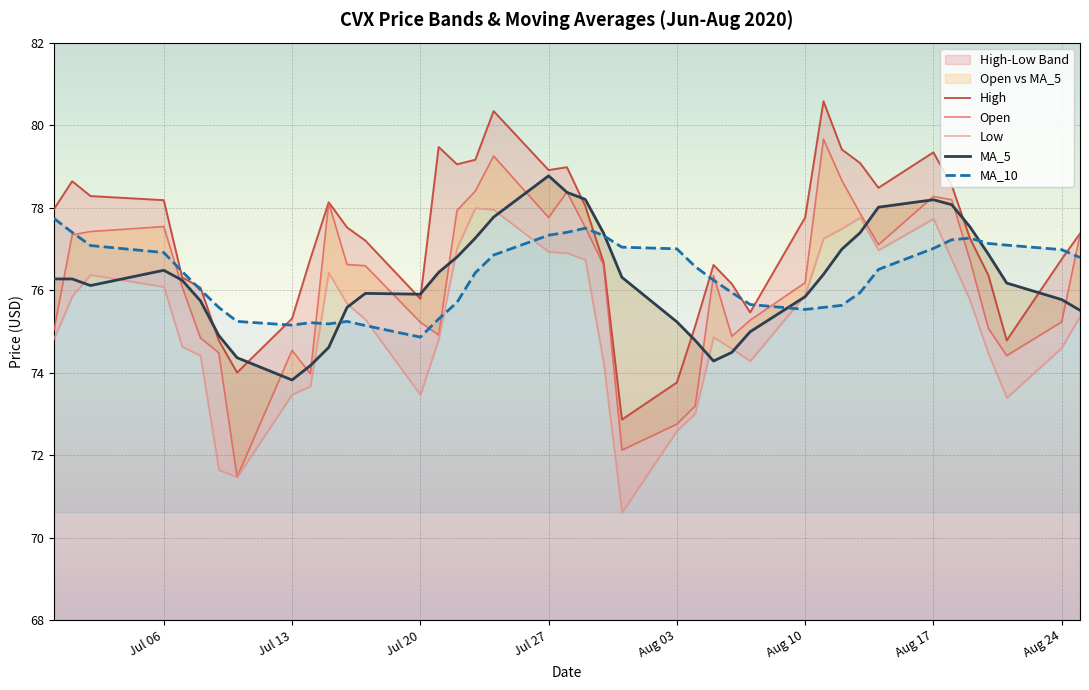

What is the label of the 12th point from the left?

2020-07-16